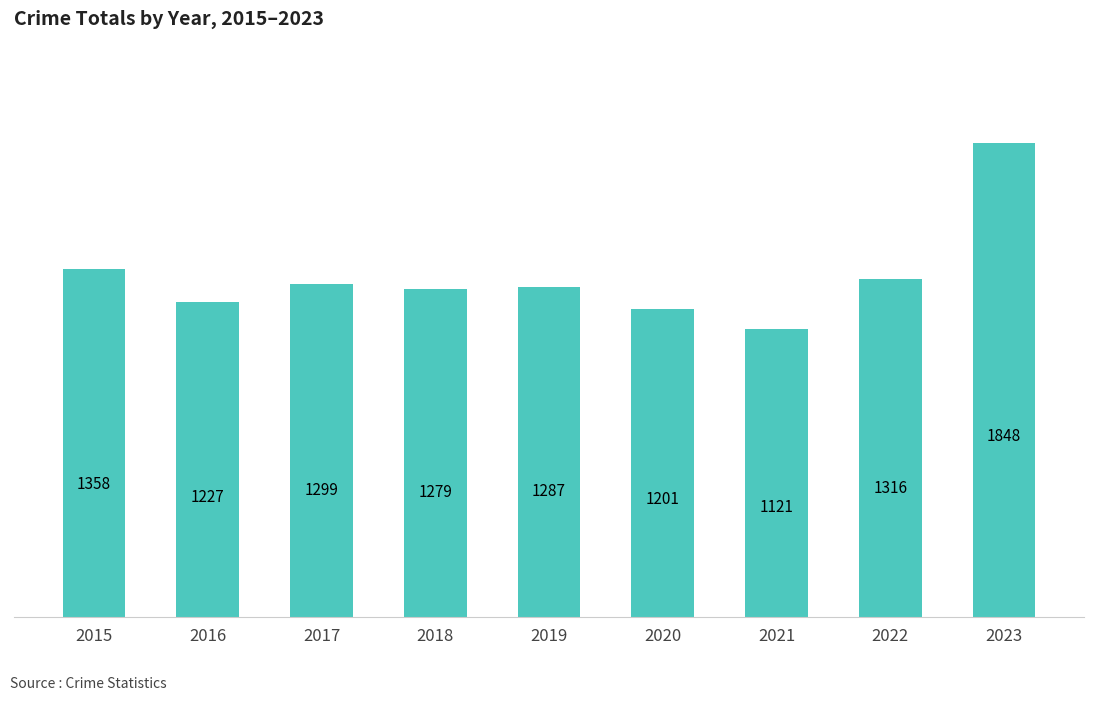

What is the approximate value at 2020, to the nearest 50?

1200